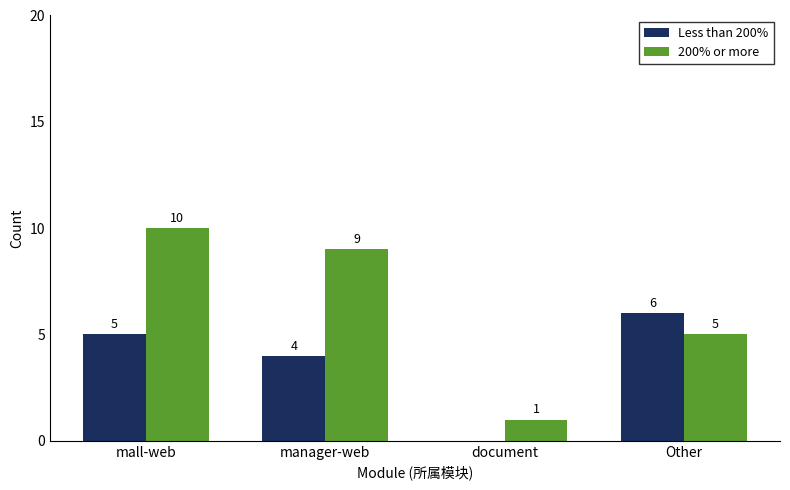

Reading right to left, what are all the values shown in this chart?

Less than 200%: 6	0	4	5
200% or more: 5	1	9	10